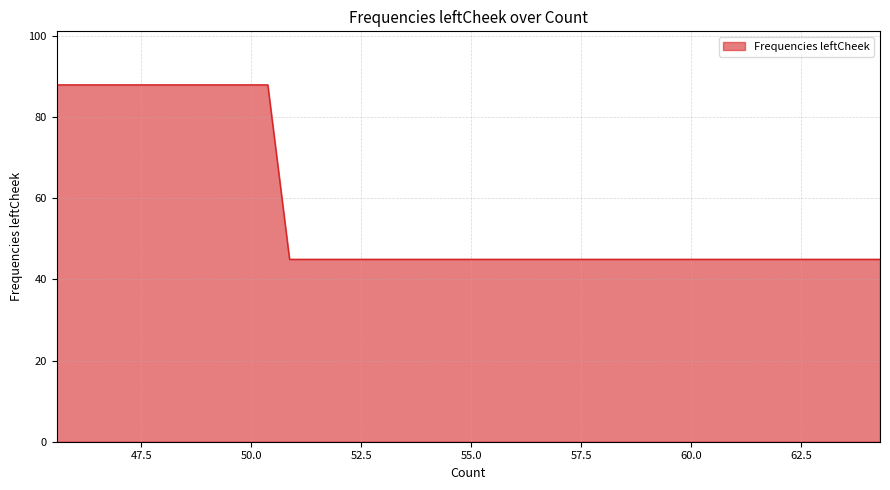

What is the smallest value displayed?

44.9